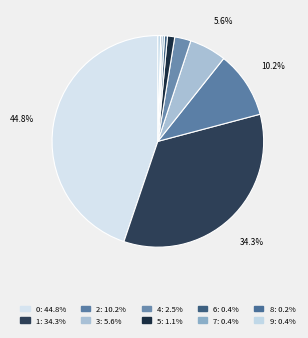

Rank the categories by value from lowest to highest.

8, 7, 9, 6, 5, 4, 3, 2, 1, 0